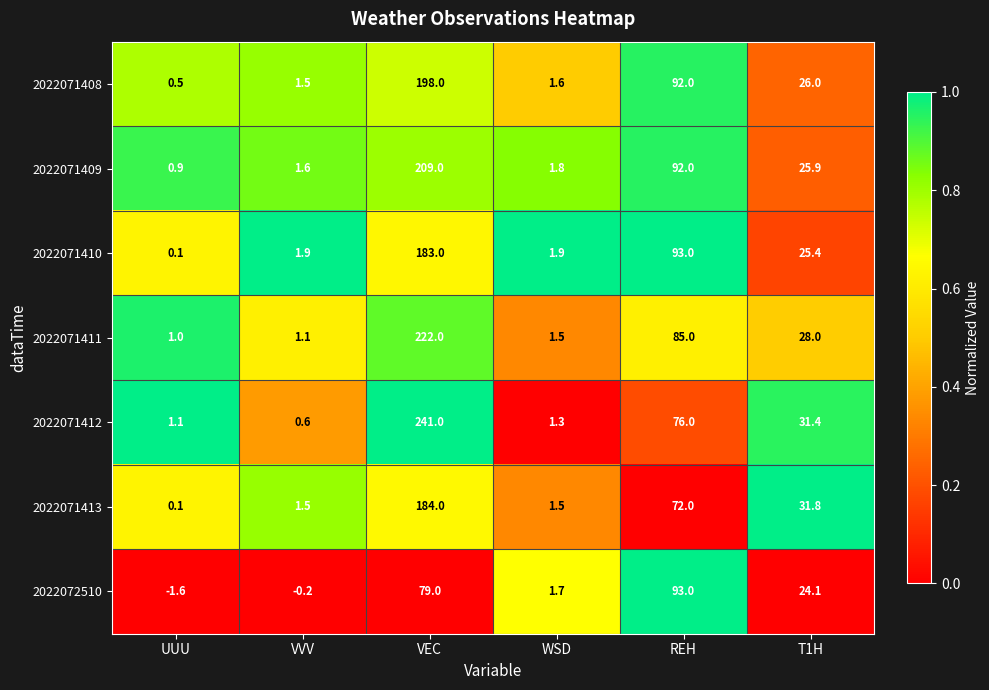

How many series are shown in this chart?

7